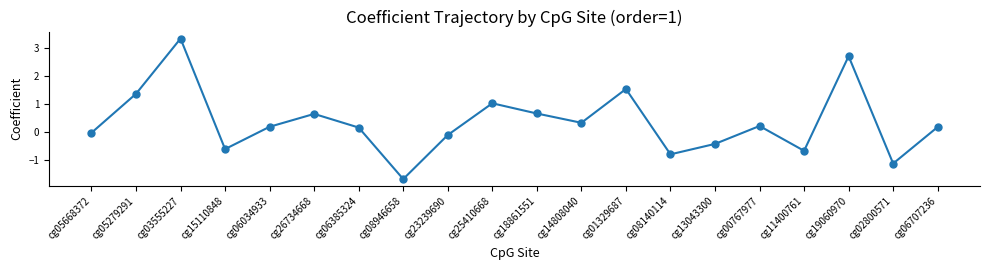

What is the change in value from cg01329687 to cg13043300?

-2.0